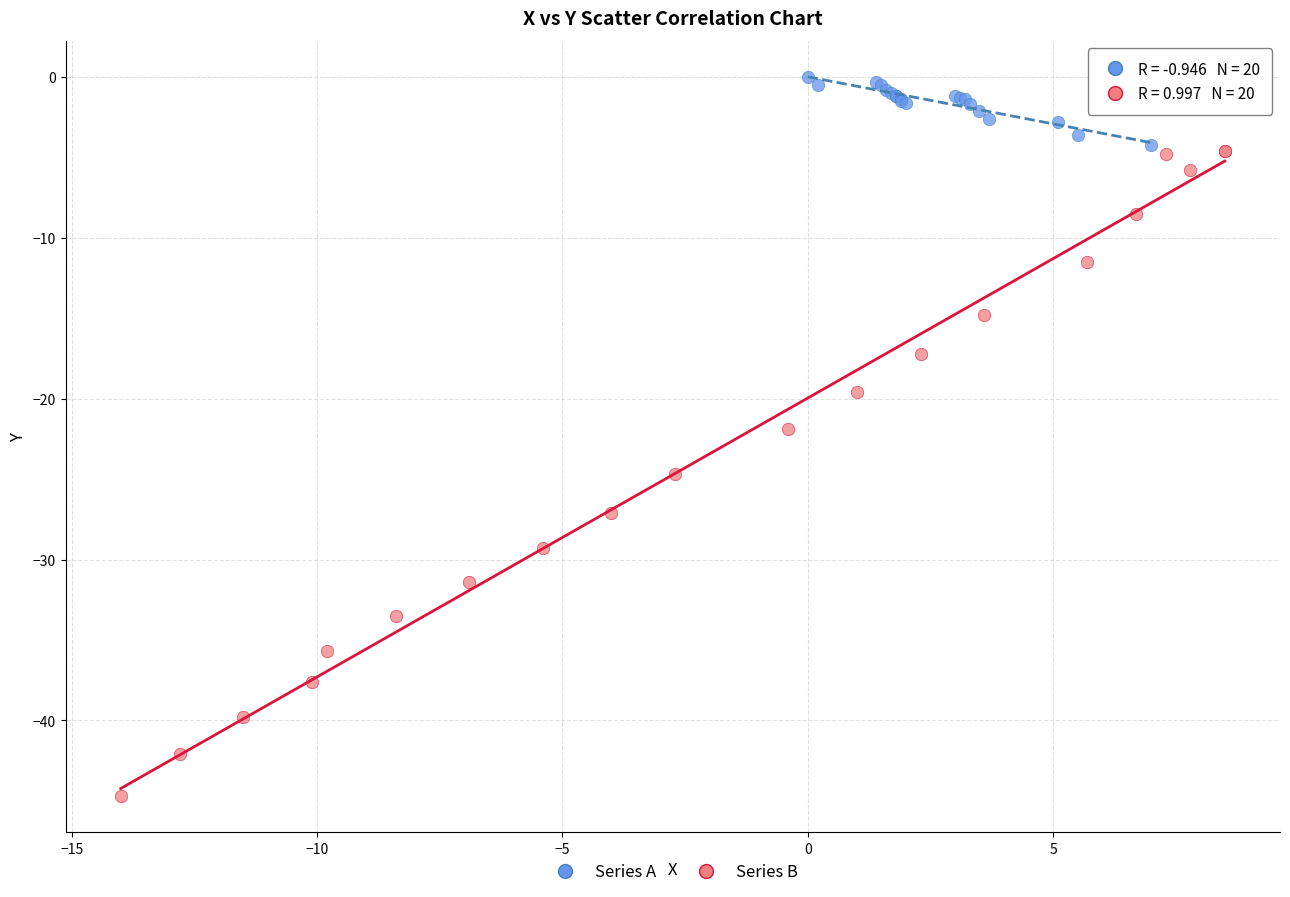

Which series contains the lowest Y value?

Series B